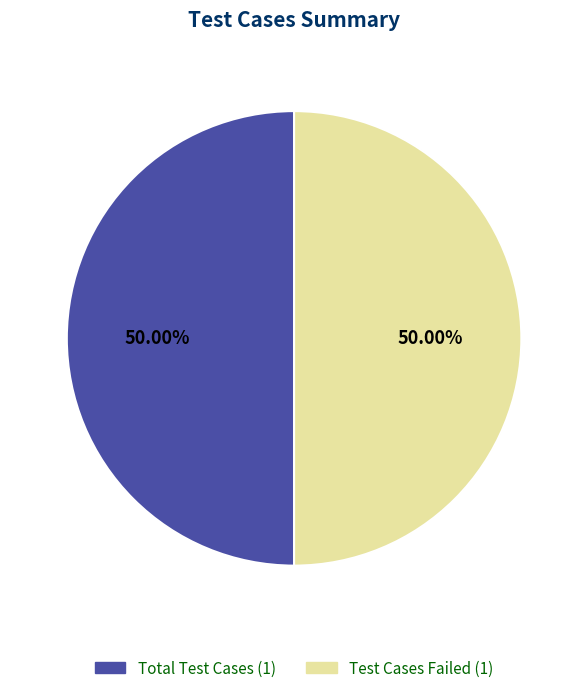

How many segments does this pie chart have?

2